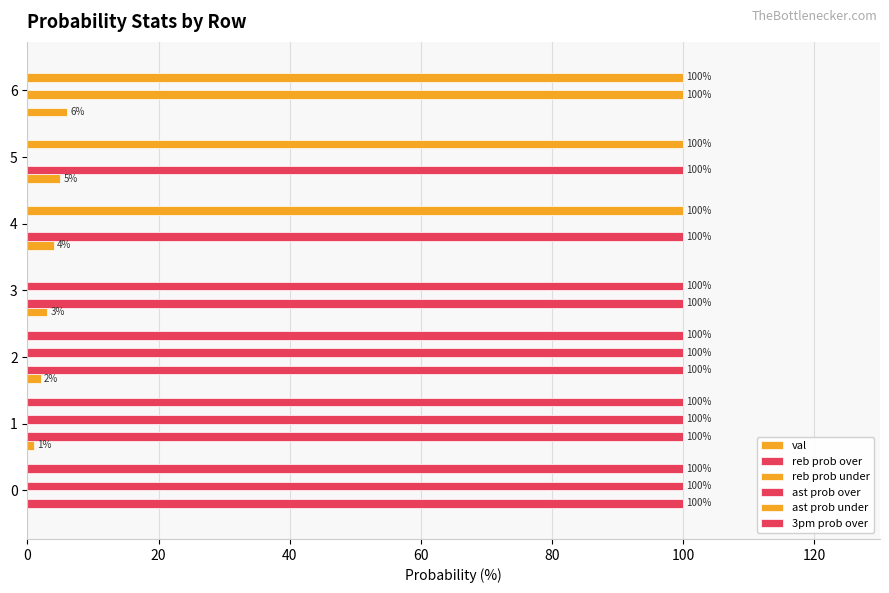

List the series in order of their peak value, highest first.

reb prob over, reb prob under, ast prob over, ast prob under, 3pm prob over, val